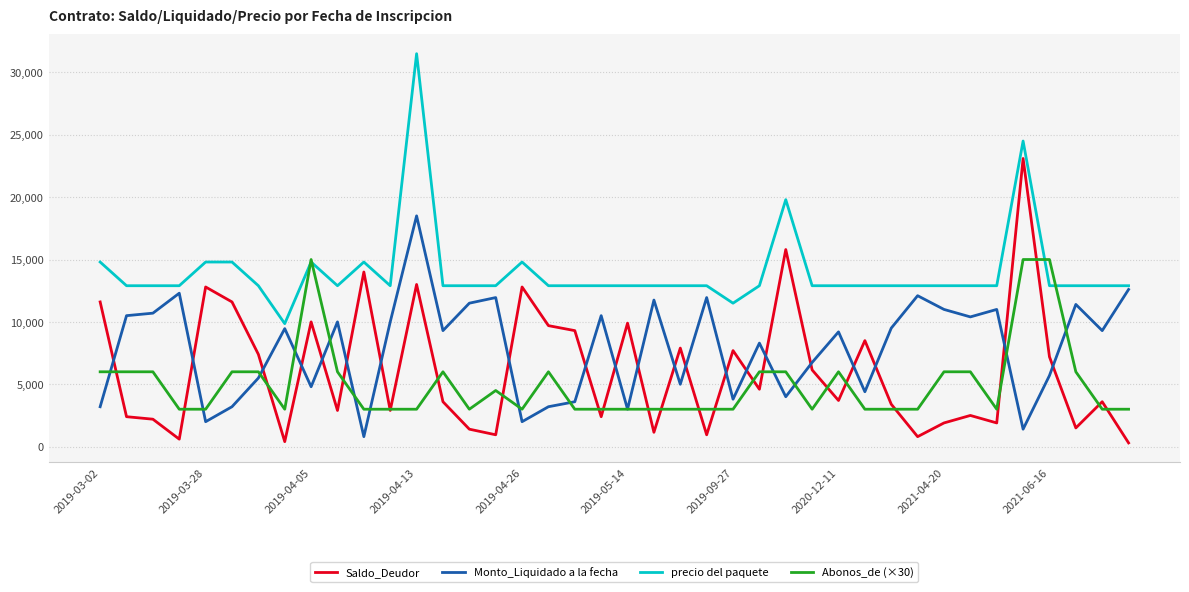

Which series has the largest total across all categories?

precio del paquete